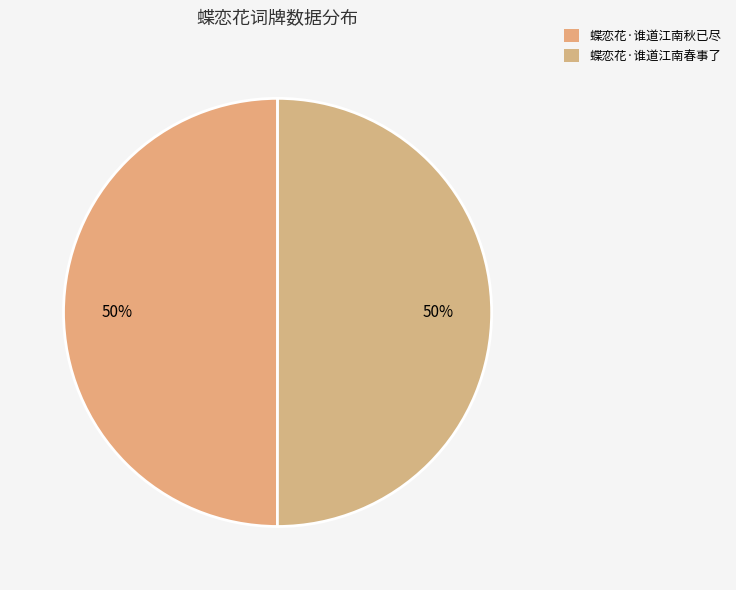

What percentage do 蝶恋花·谁道江南秋已尽 and 蝶恋花·谁道江南春事了 together represent?

100.0%